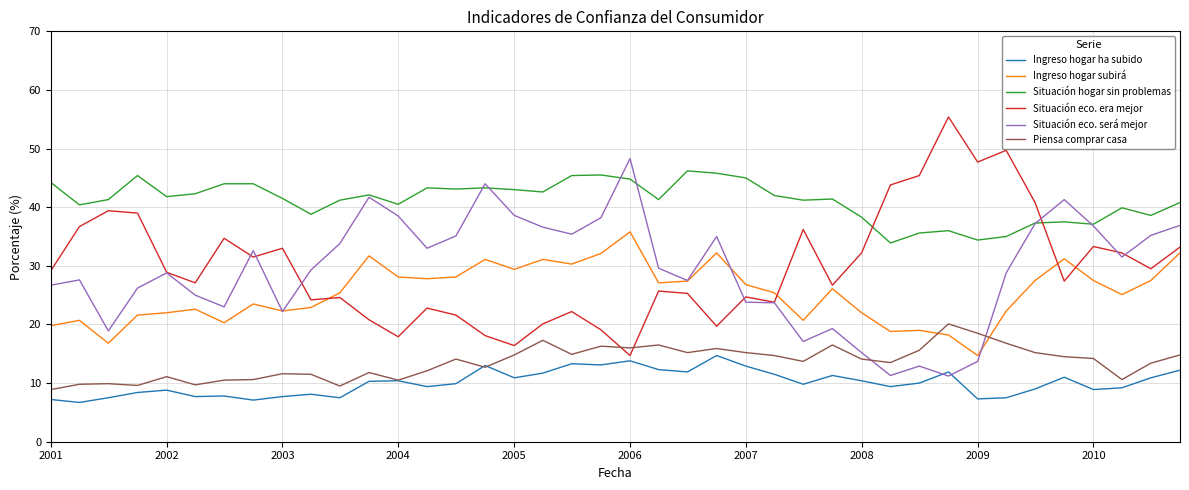

True or false: Ingreso hogar subirá and Situación eco. será mejor intersect in this chart.

True